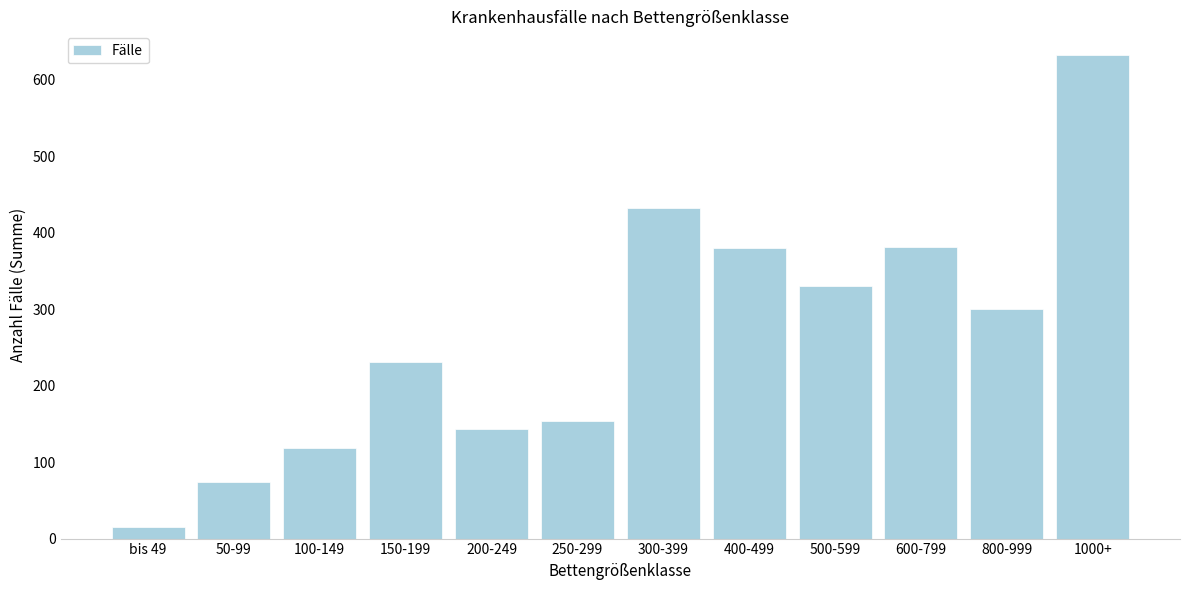

What is the change in value from 600-799 to 1000+?

+250